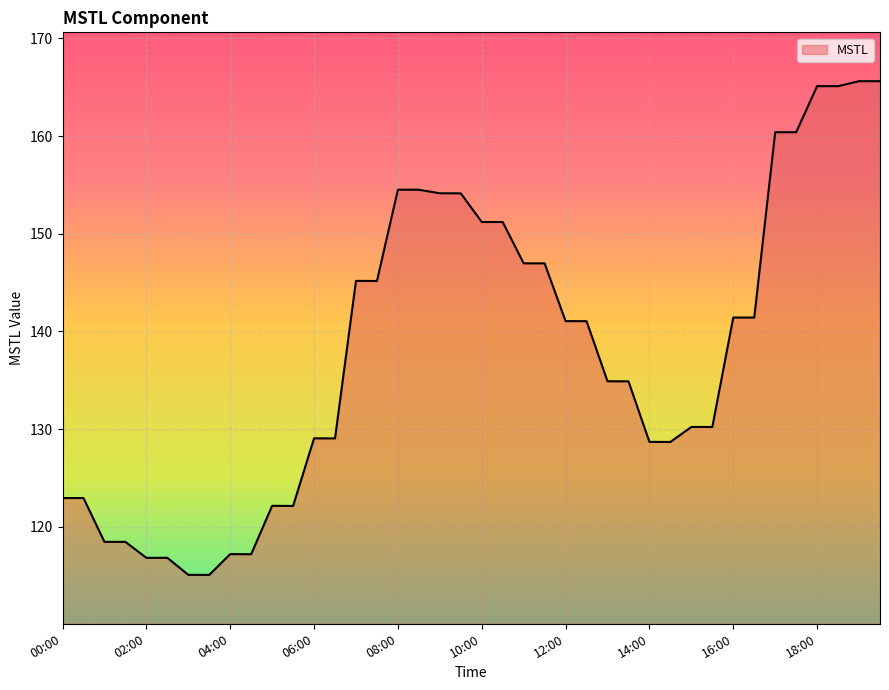

What is the greatest value displayed?

165.6